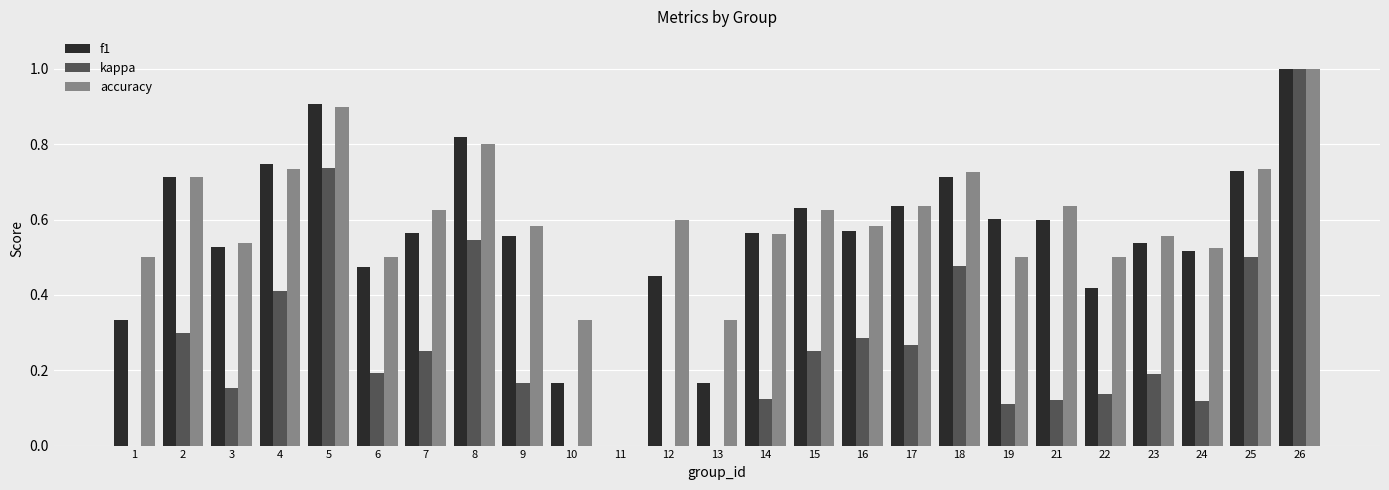

Are the bars horizontal?

No